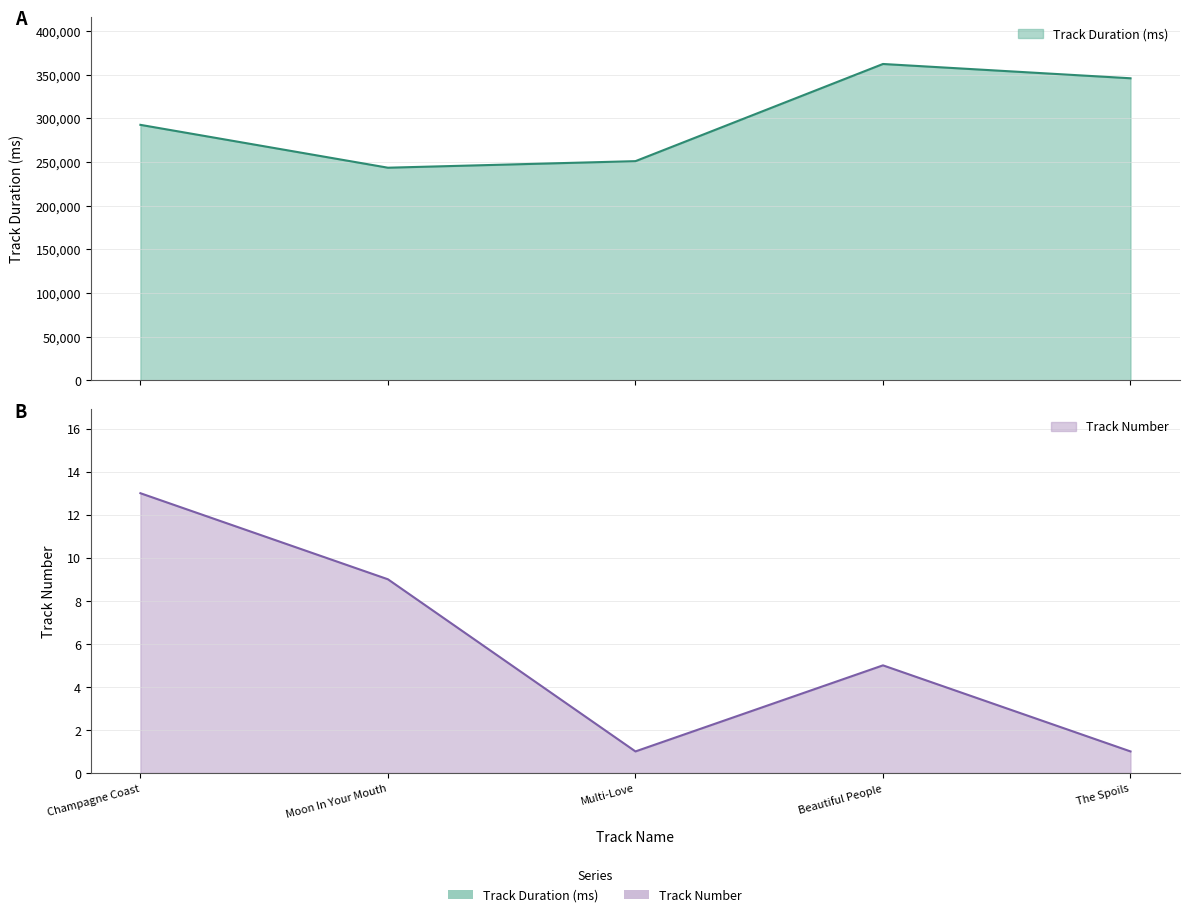

Where does the Track Number series first go above 5?

Champagne Coast